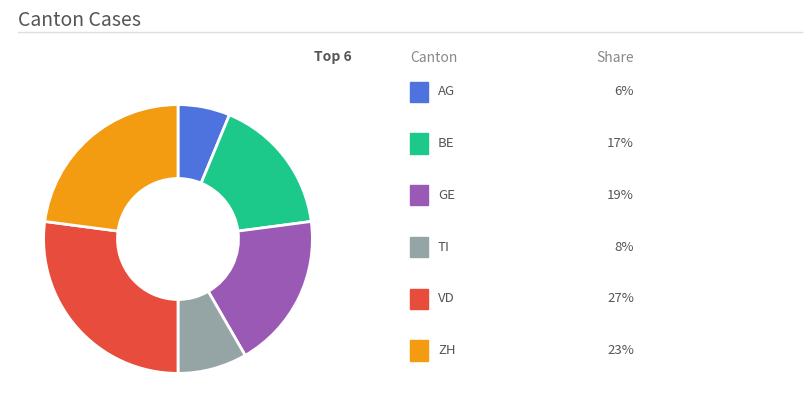

Does any single category account for the majority?

No